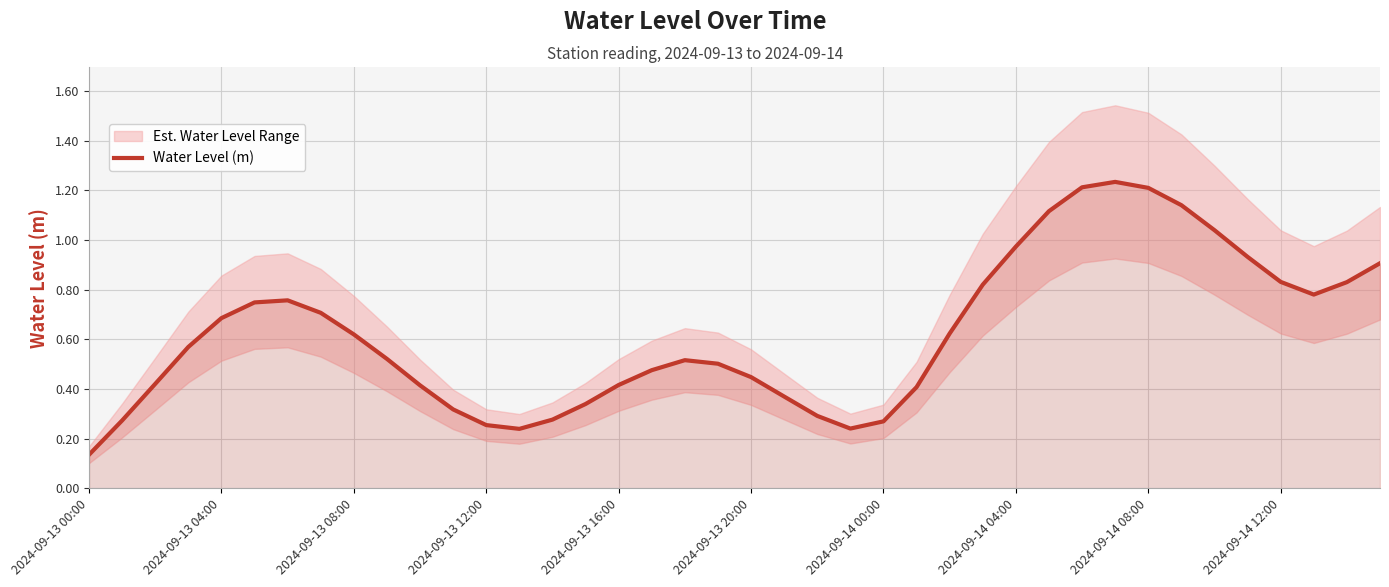

Which category has the lowest value in the Water Level (m) series?

2024-09-13 00:00